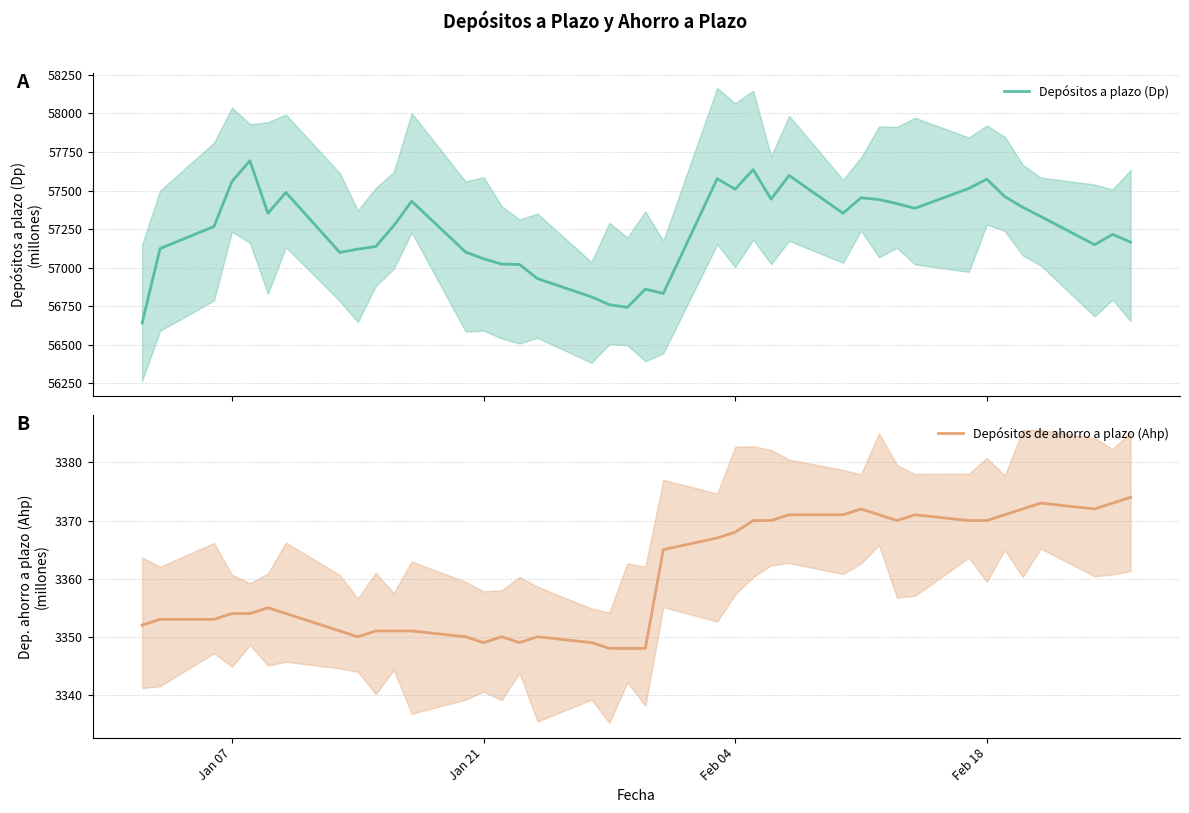

What is the minimum value for Depósitos a plazo (Dp)?

56641